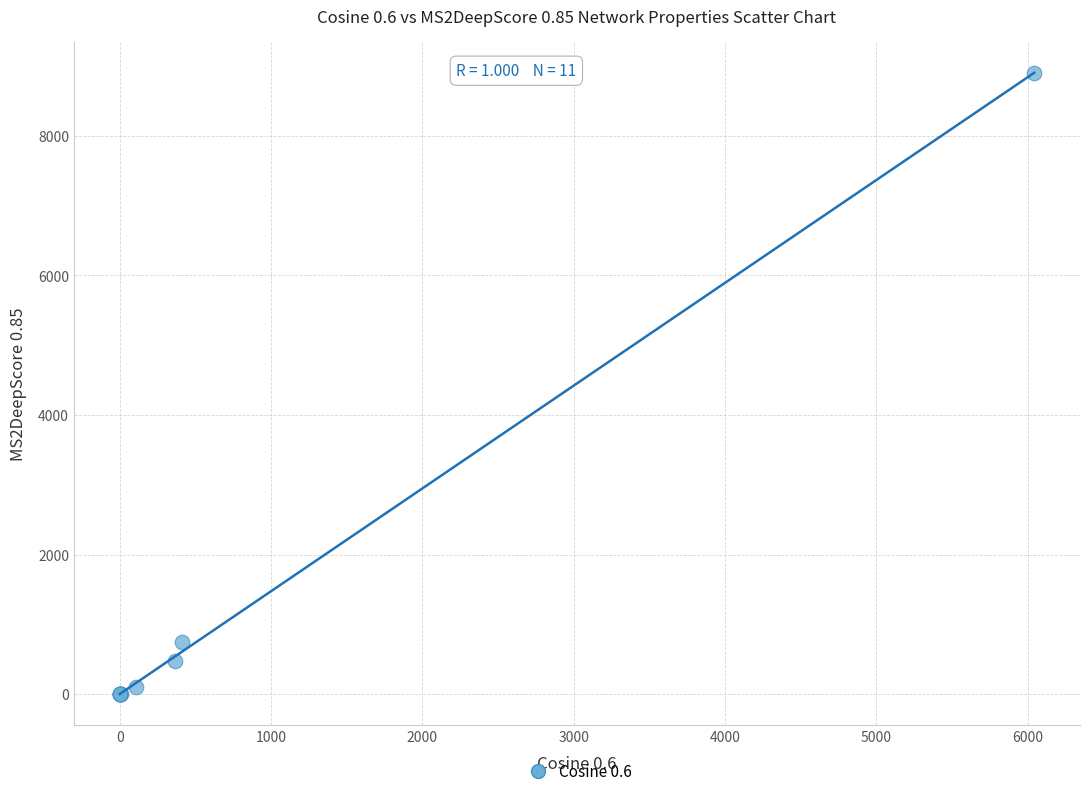

What Y value in the scatter plot is closest to 4449?

745.0